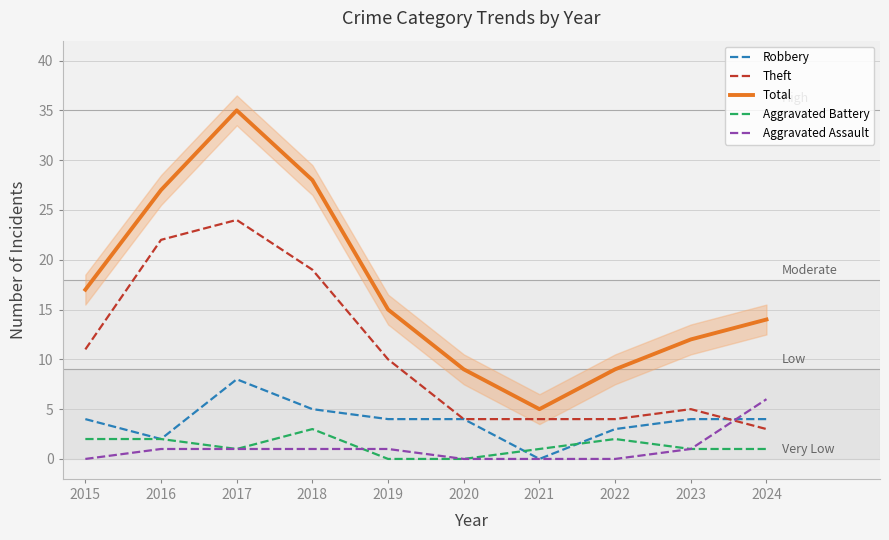

What is the average value of the Aggravated Battery series?

1